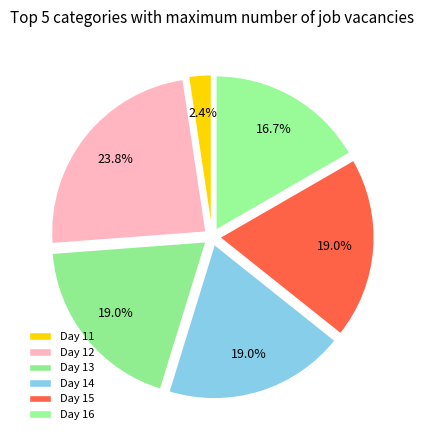

Is there a majority slice in this chart?

No